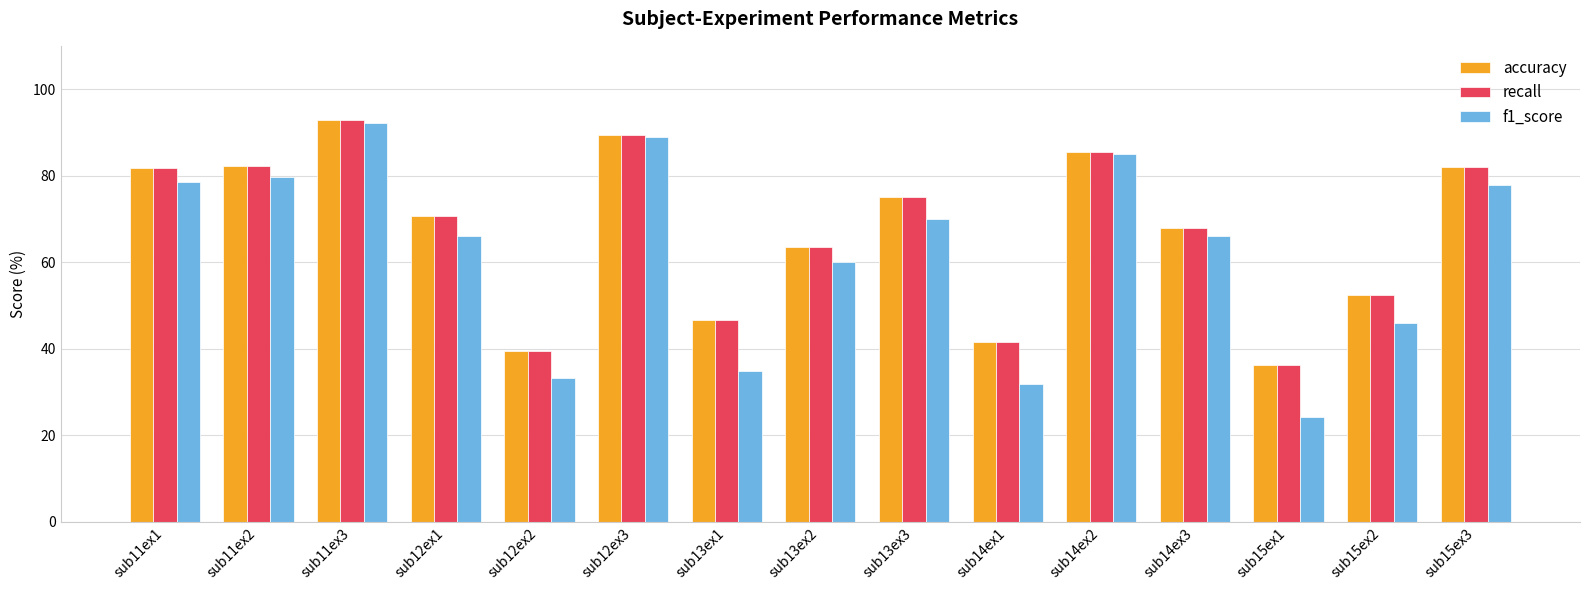

Between sub11ex3 and sub13ex3, which series saw the biggest shift?

f1_score